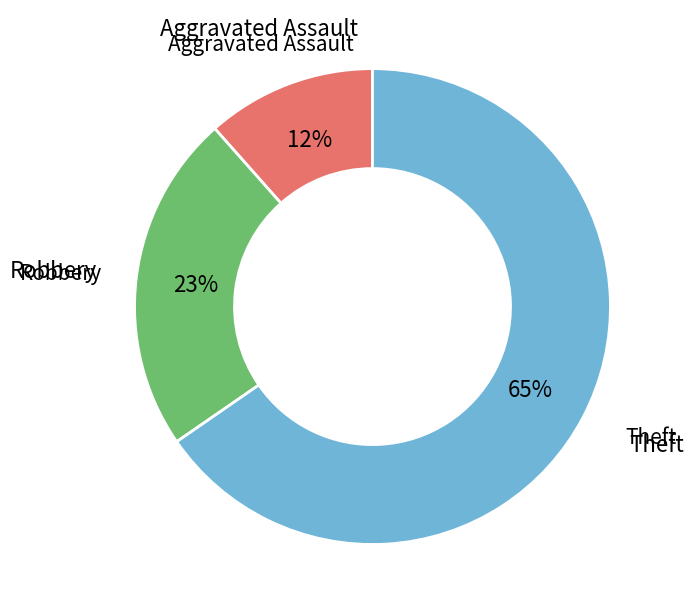

To the nearest percent, what is the average slice percentage?

33%